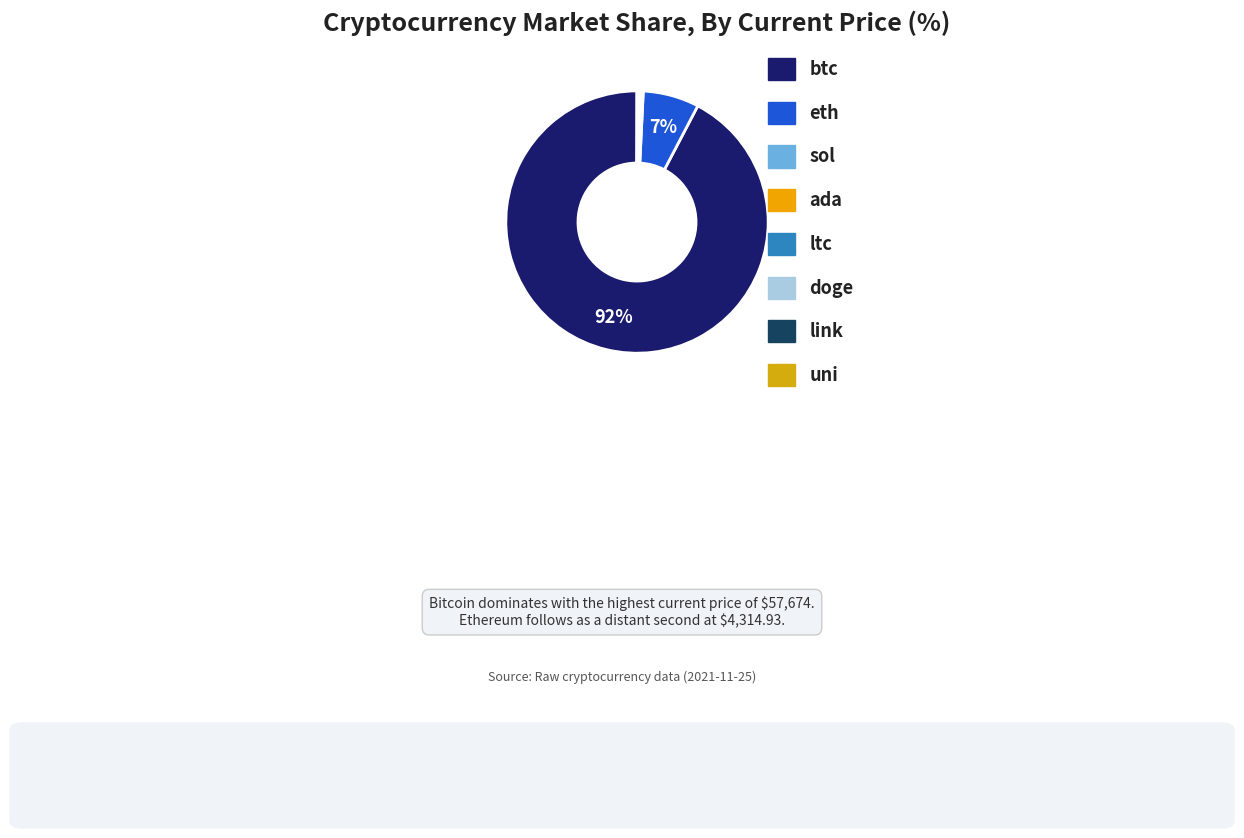

To the nearest percent, what is the difference between the largest and smallest slice percentages?

92%